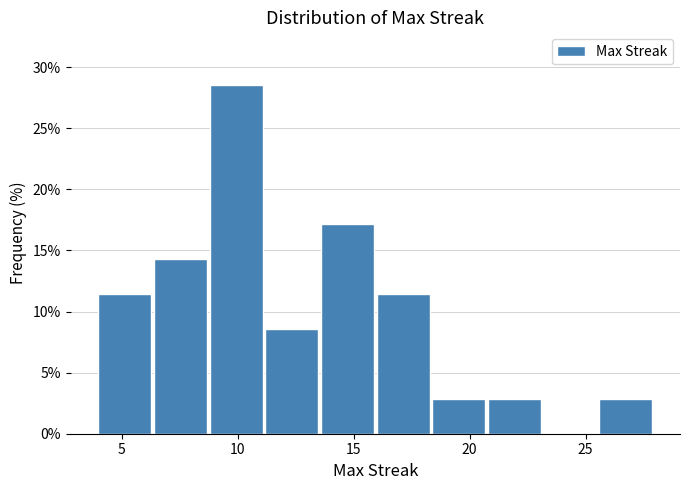

Which range on the x-axis has the tallest bar?

8.8 to 11.2